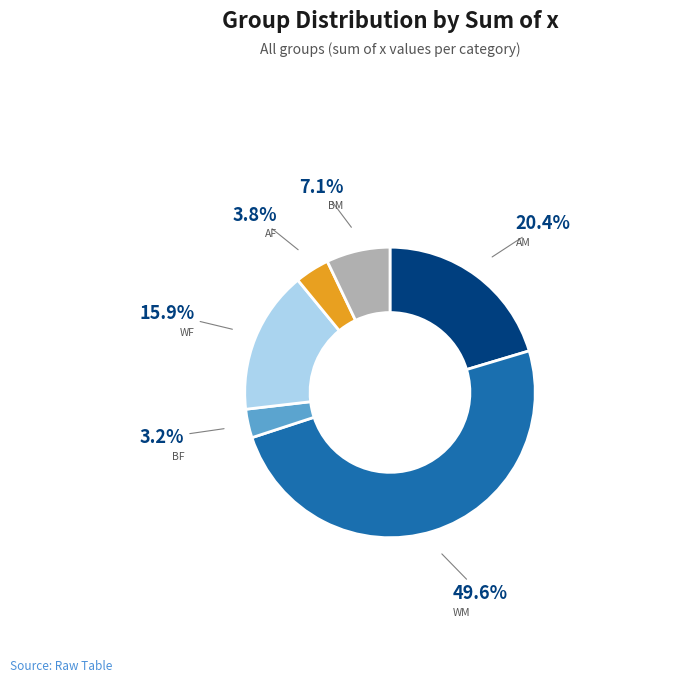

Count the number of slices in the pie.

6